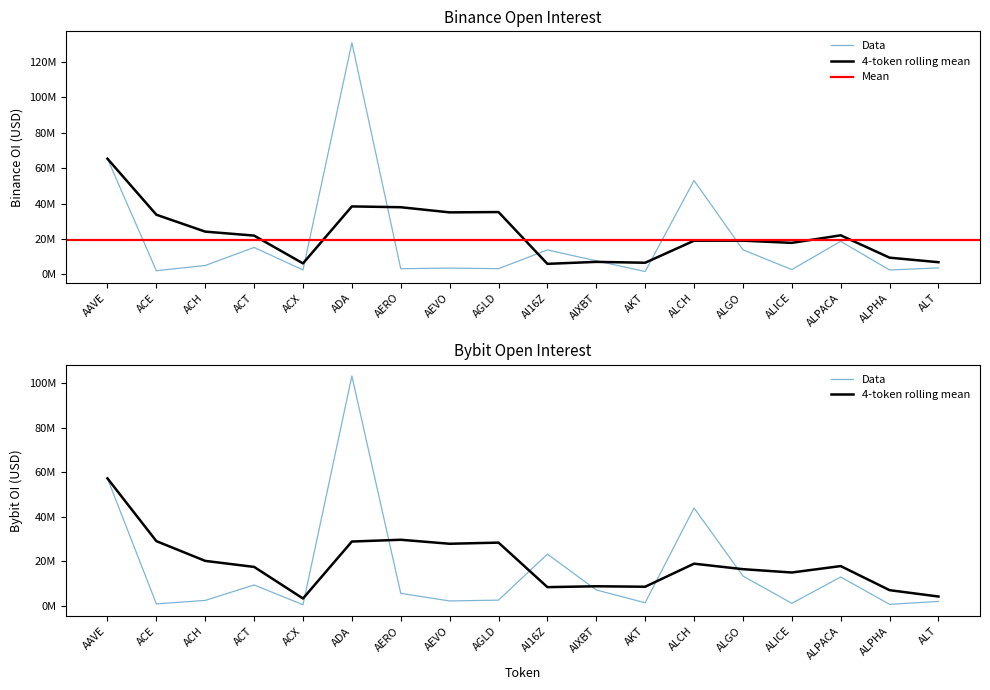

How many series are shown in this chart?

2